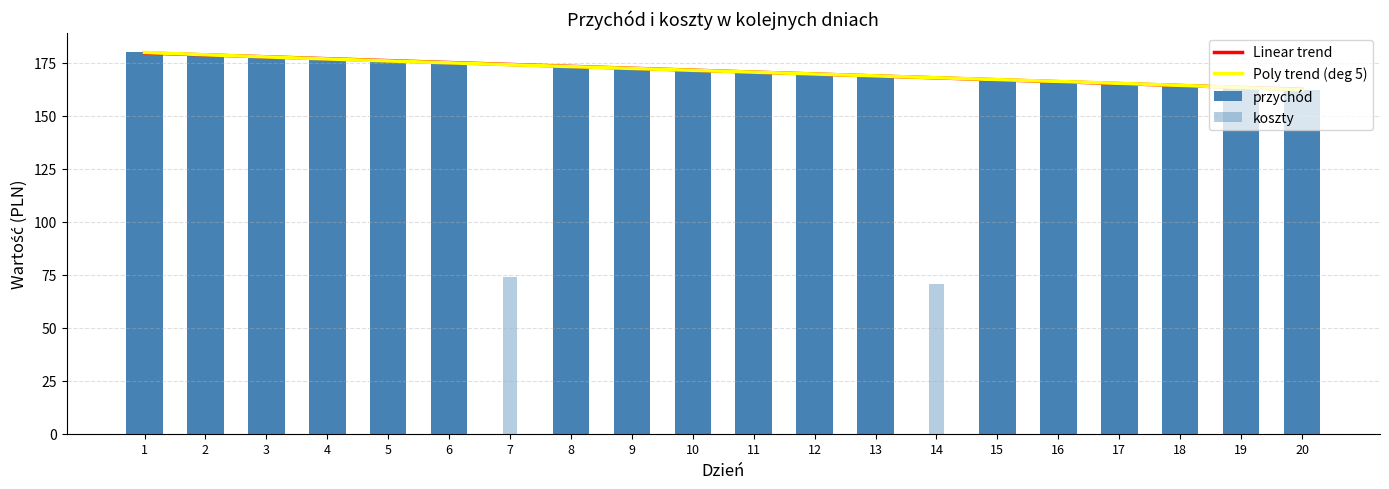

Between 5 and 14, which is larger?

5